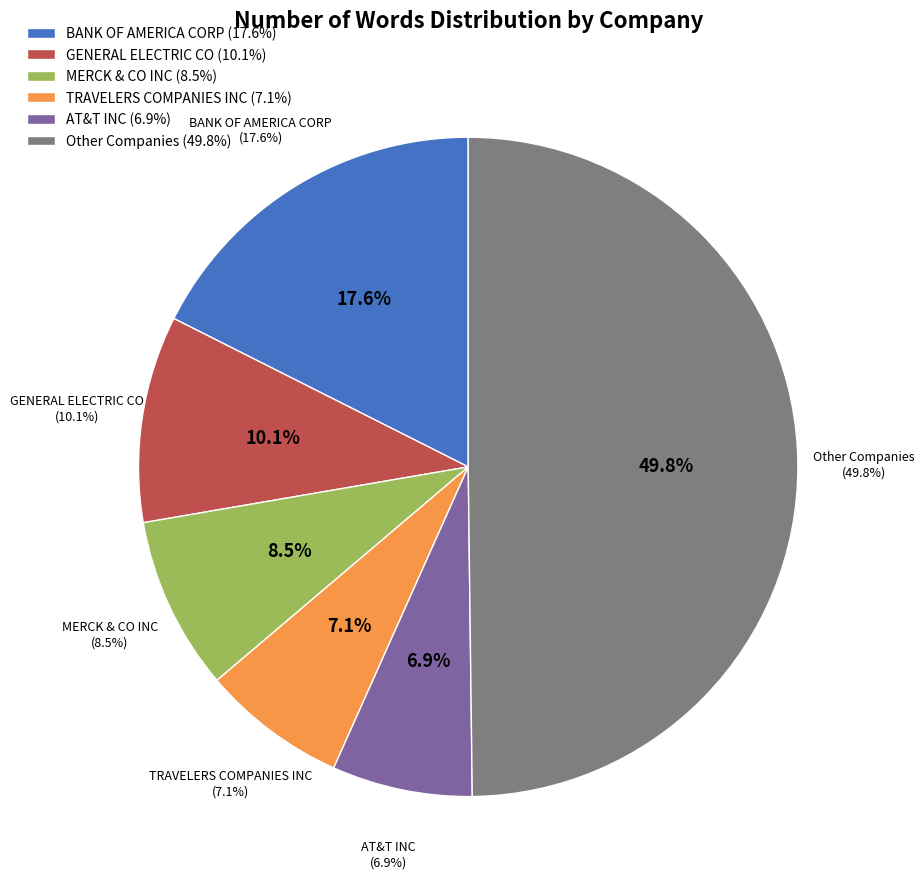

Do RAYTHEON CO and TRAVELERS COMPANIES INC together represent more than half of the pie?

No